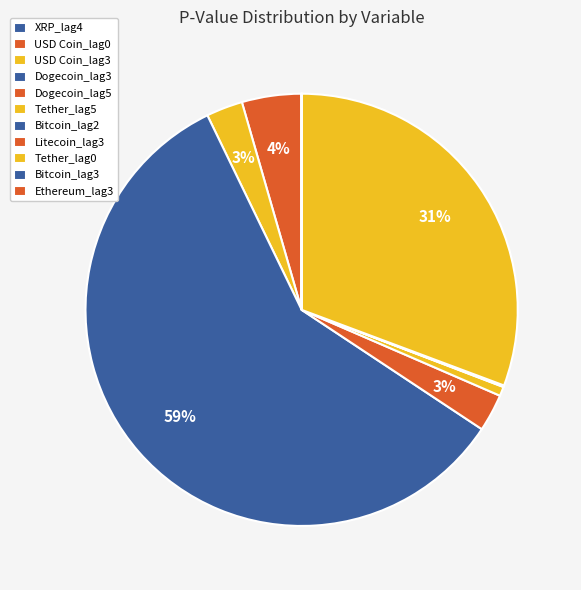

Does any single category account for the majority?

Yes